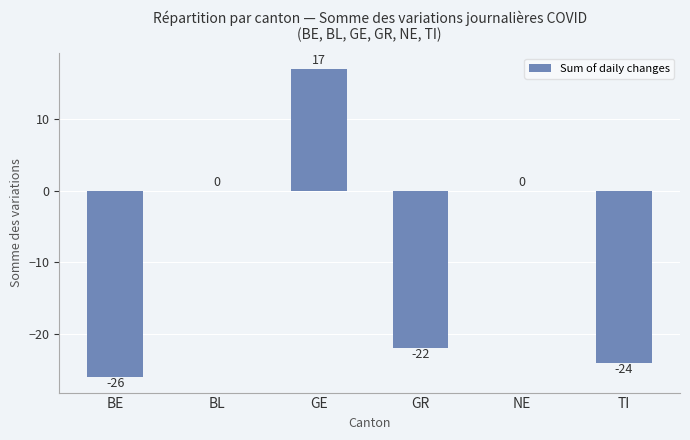

Which has a higher value, GE or TI?

GE